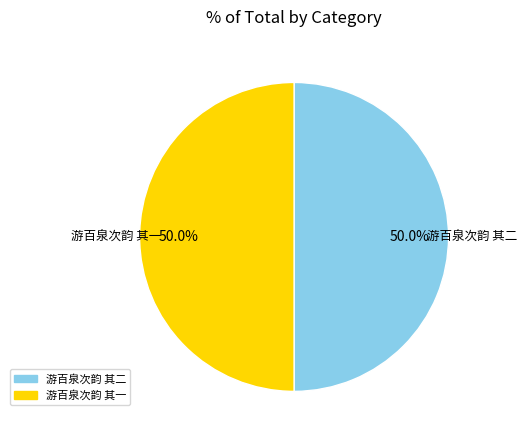

Approximately how many times larger is the value at 游百泉次韵 其二 compared to 游百泉次韵 其一?

1.0